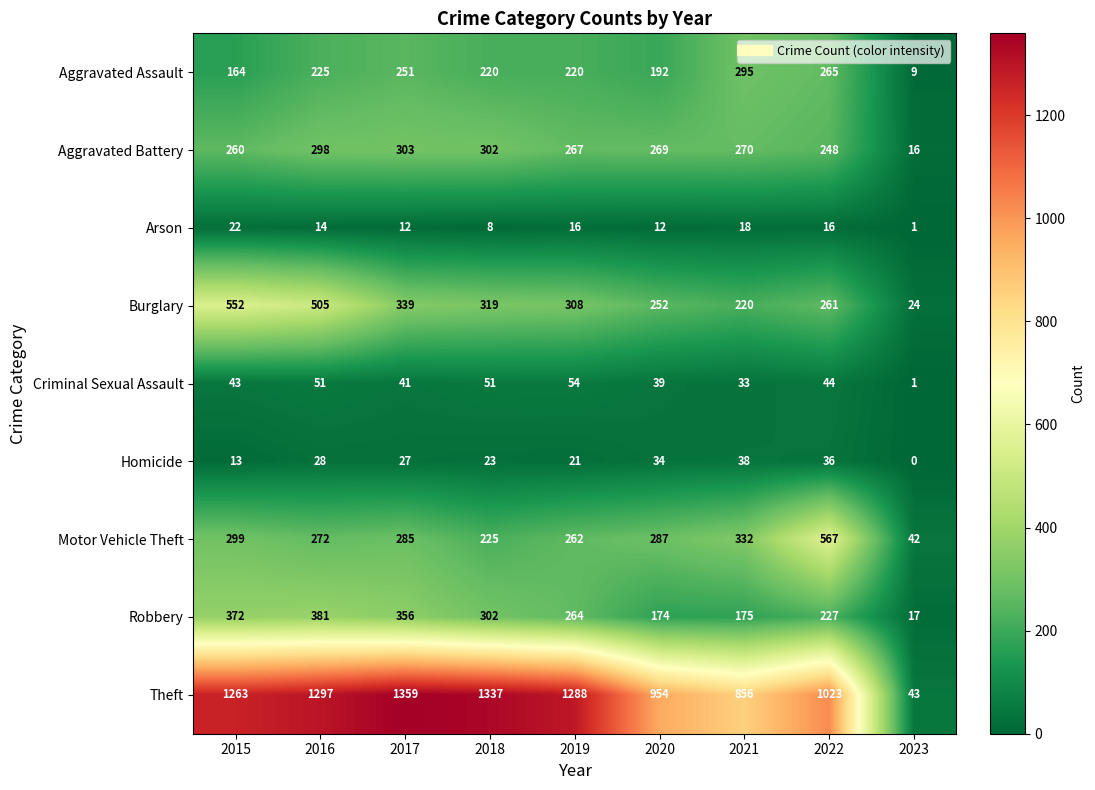

The value of Criminal Sexual Assault at 2020 is 39. True or false?

True